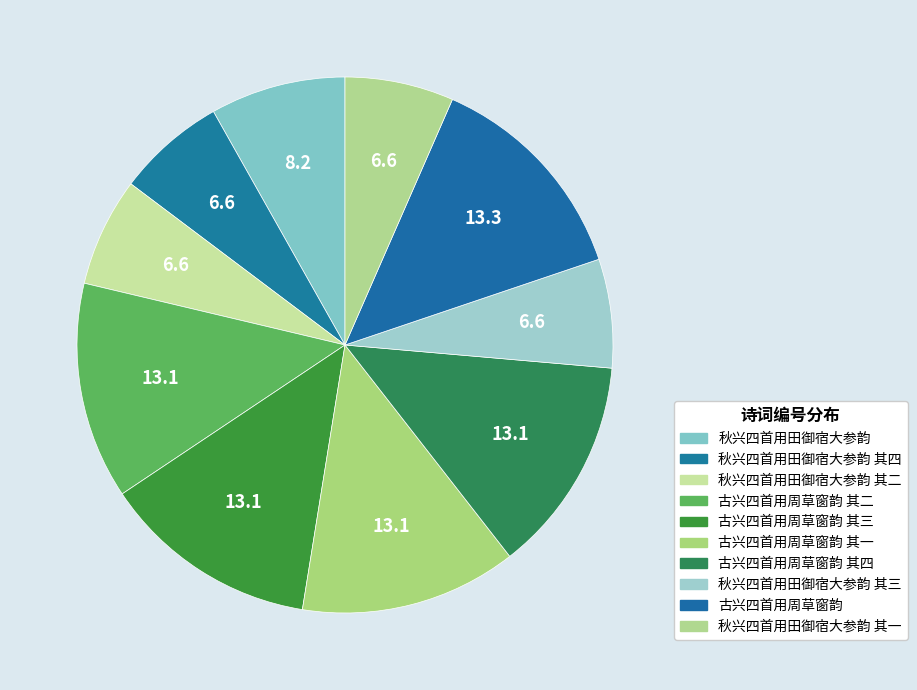

Count the number of slices in the pie.

10